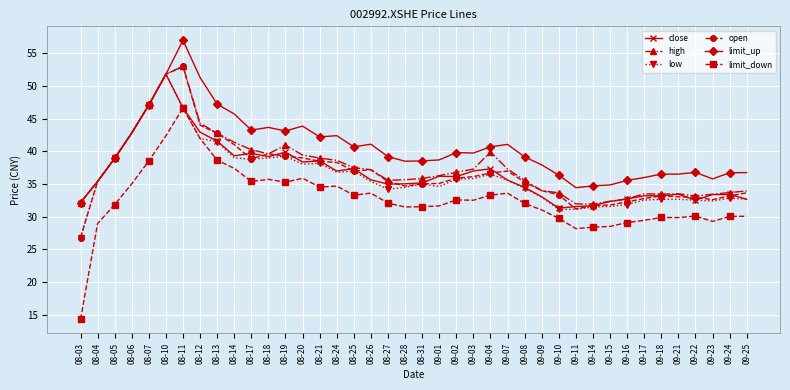

At how many categories does at least one series exceed 26?

40